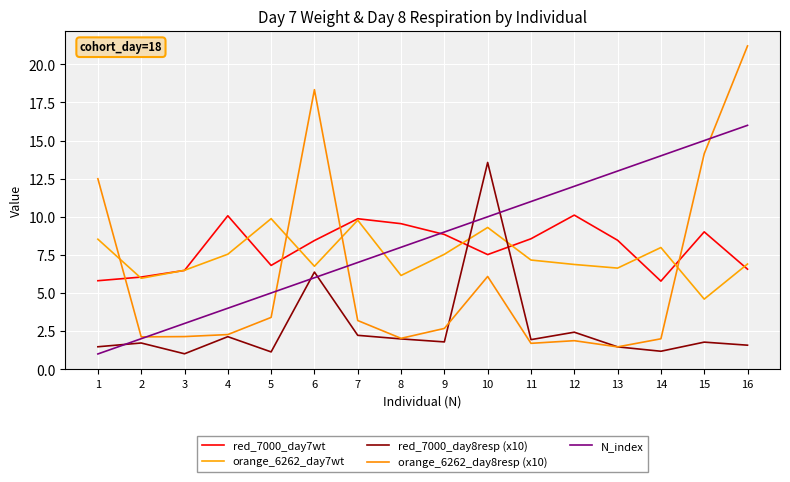

What is the average value of the orange_6262_day8resp (x10) series?

6.1